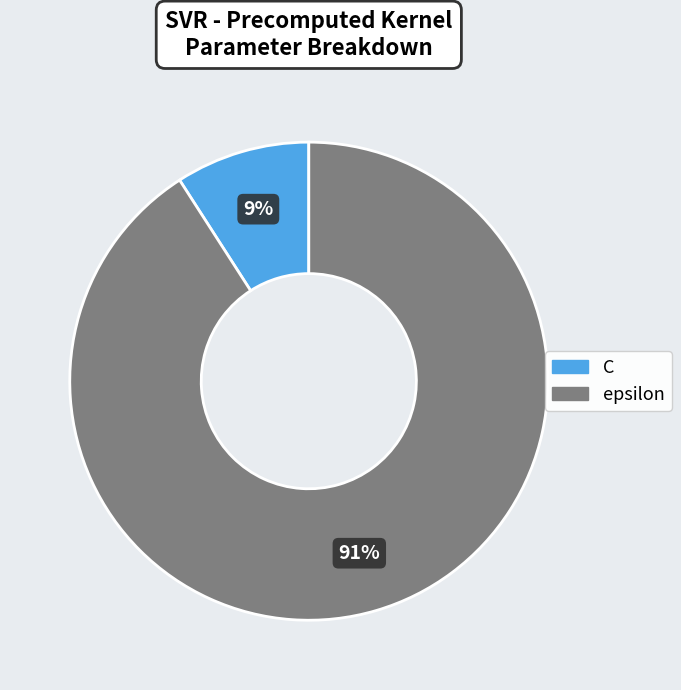

Which category has the biggest portion of the pie?

epsilon